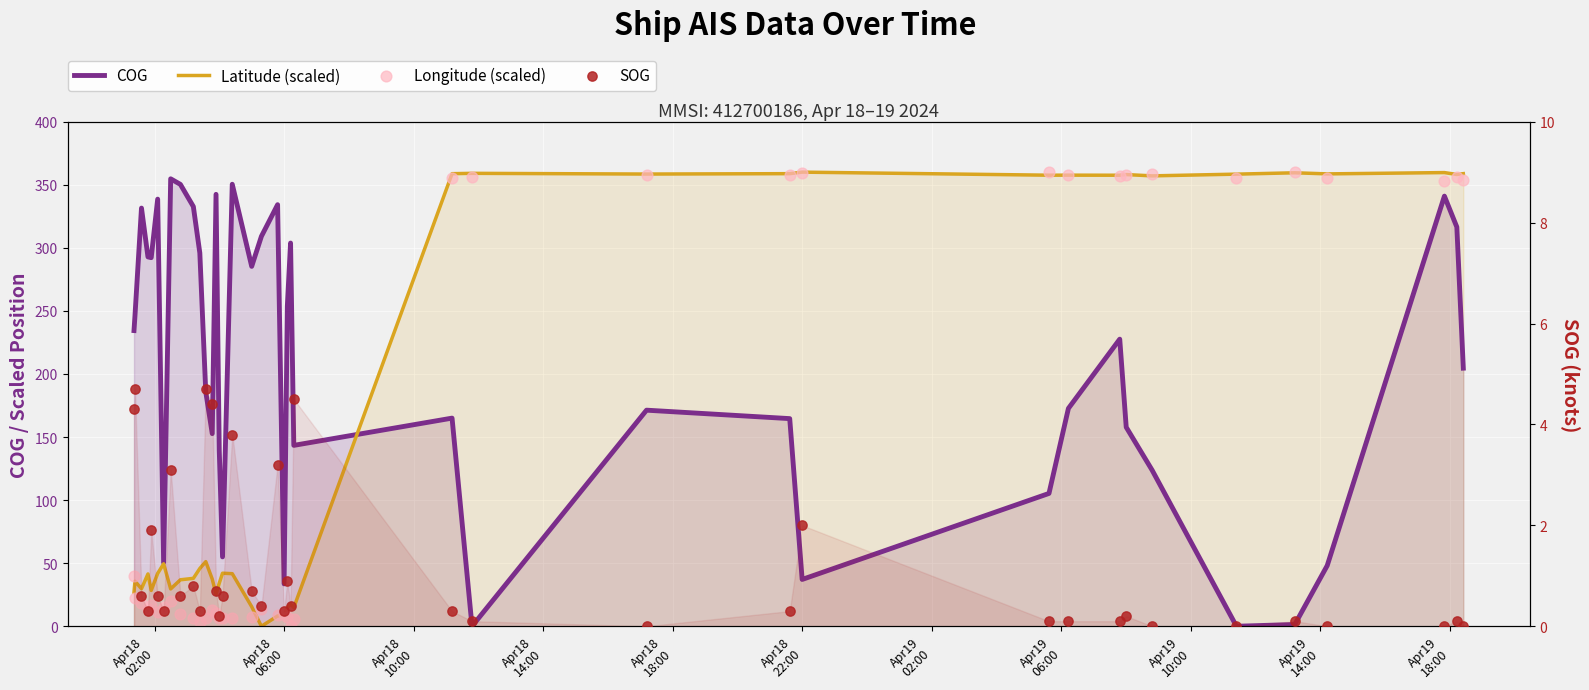

Which series contains the lowest Y value?

COG